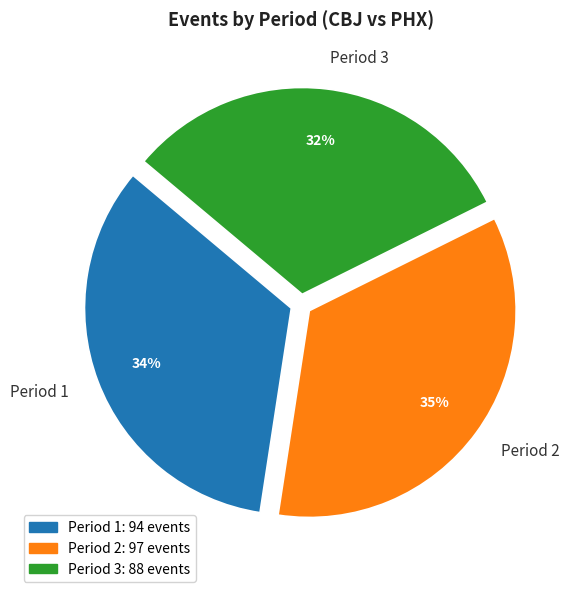

True or false: Period 1 accounts for 34% of the total.

True